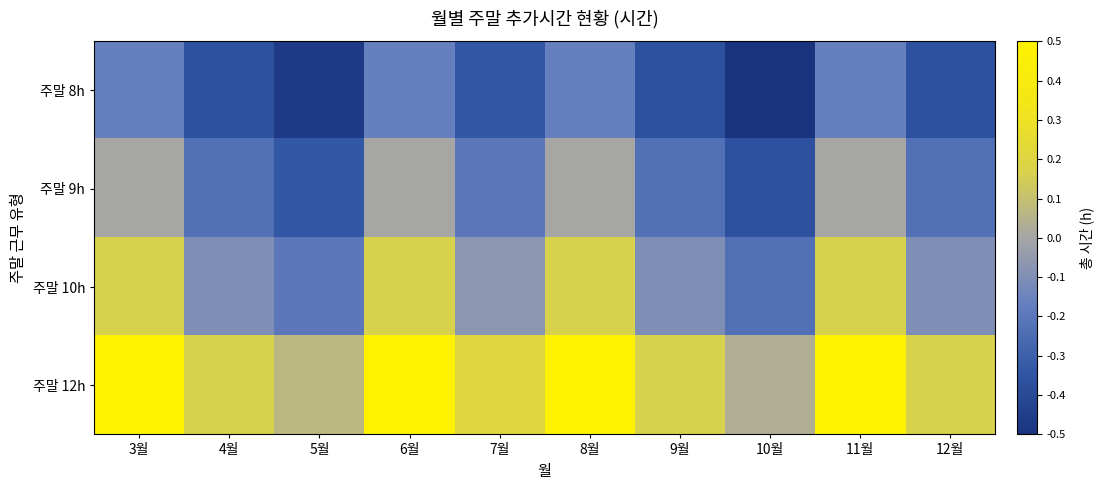

Reading right to left, list all the values displayed in this chart.

주말 8h: 12월=-0.4	11월=-0.2	10월=-0.5	9월=-0.4	8월=-0.2	7월=-0.3	6월=-0.2	5월=-0.5	4월=-0.4	3월=-0.2
주말 9h: 12월=-0.2	11월=0.0	10월=-0.4	9월=-0.2	8월=0.0	7월=-0.2	6월=0.0	5월=-0.3	4월=-0.2	3월=0.0
주말 10h: 12월=-0.1	11월=0.2	10월=-0.2	9월=-0.1	8월=0.2	7월=-0.1	6월=0.2	5월=-0.2	4월=-0.1	3월=0.2
주말 12h: 12월=0.2	11월=0.5	10월=0.0	9월=0.2	8월=0.5	7월=0.2	6월=0.5	5월=0.1	4월=0.2	3월=0.5